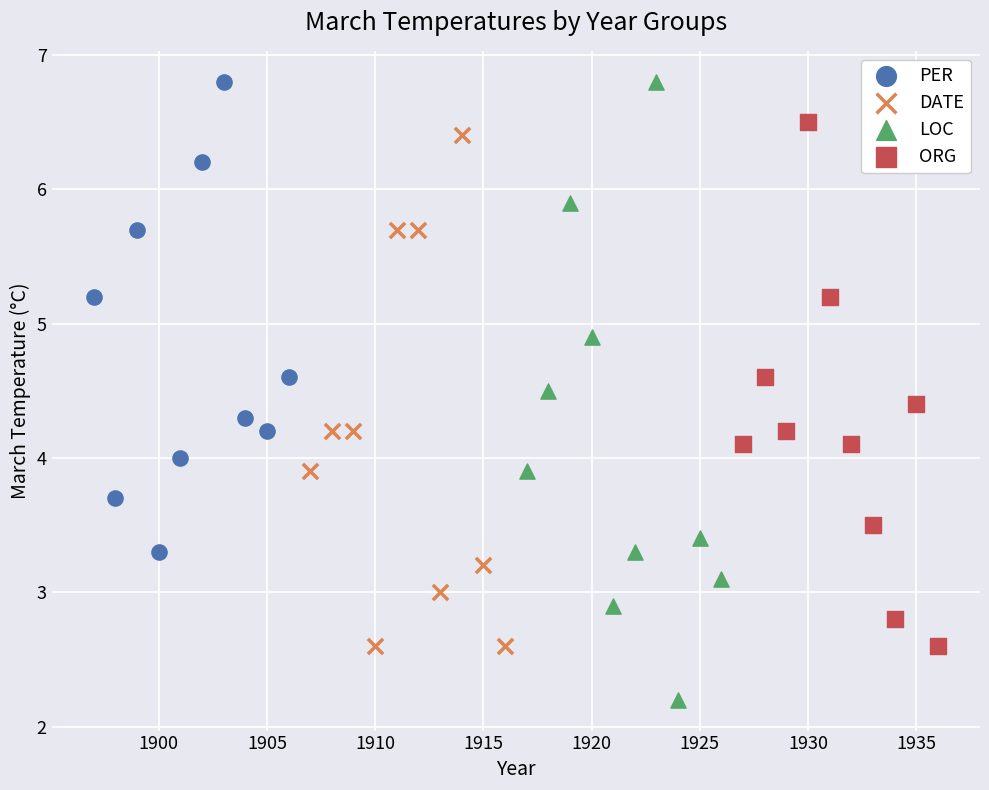

Which series reaches the minimum Y coordinate?

LOC